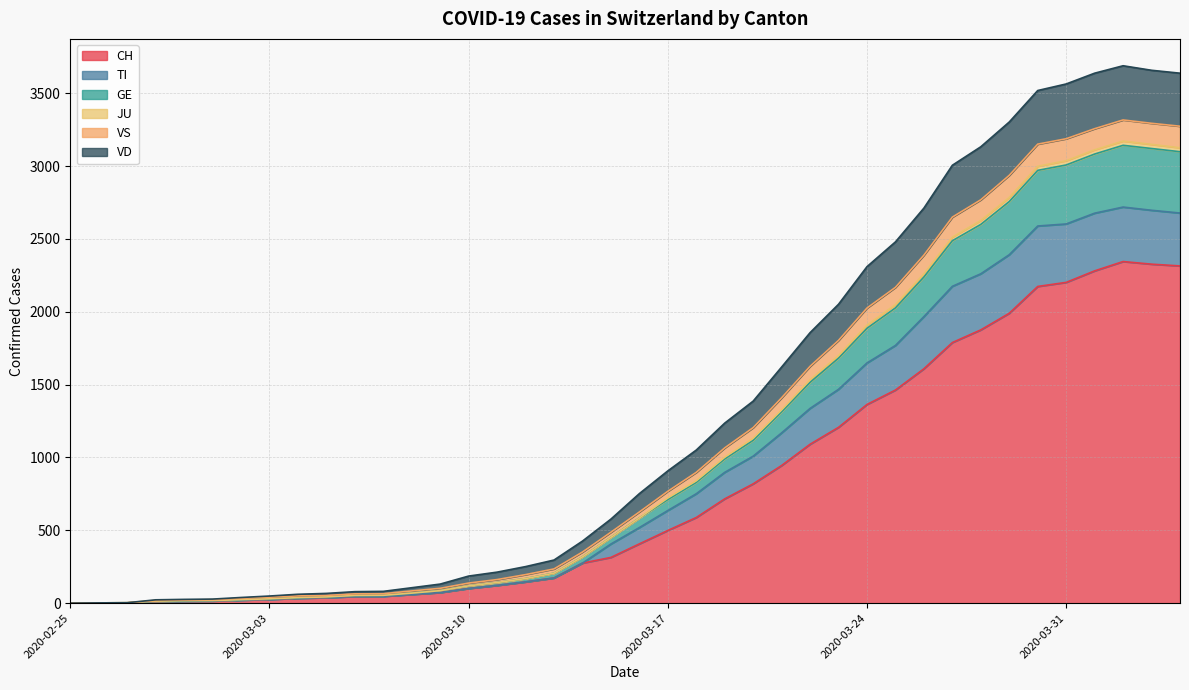

Between 2020-03-12 and 2020-04-01, which is larger?

2020-04-01